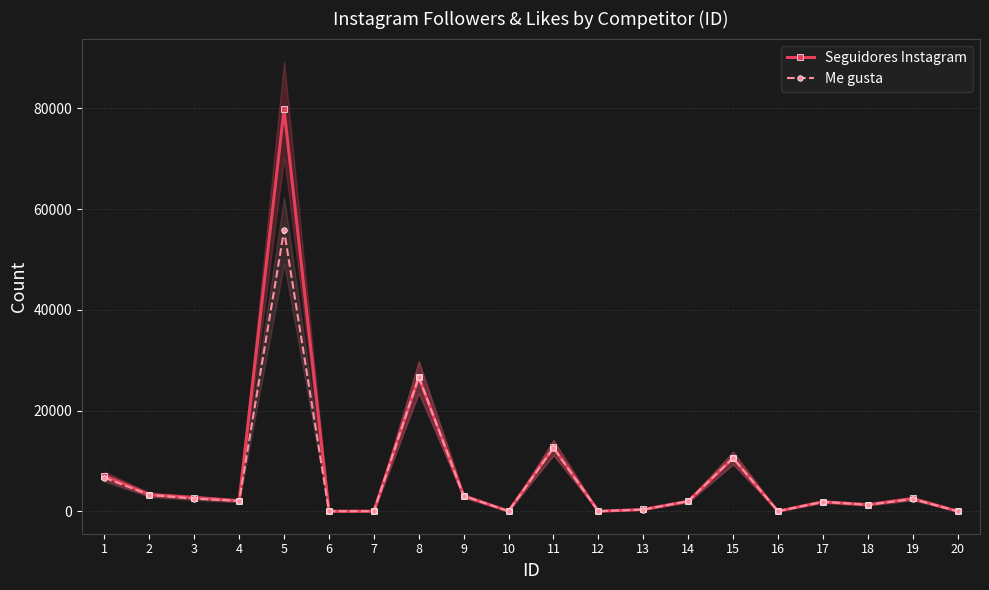

How many values in the Me gusta series exceed 2054?

9